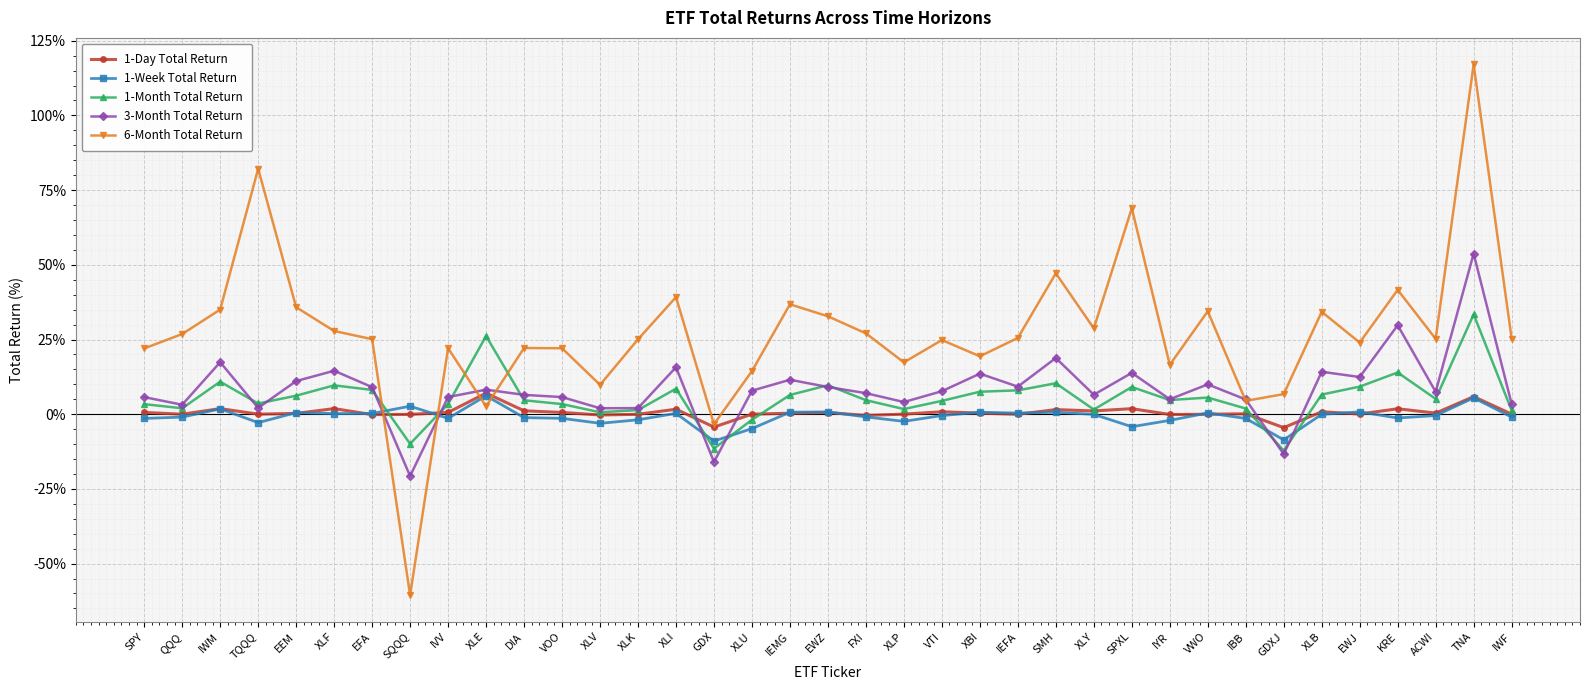

Where is the first local maximum for 6-Month Total Return?

TQQQ